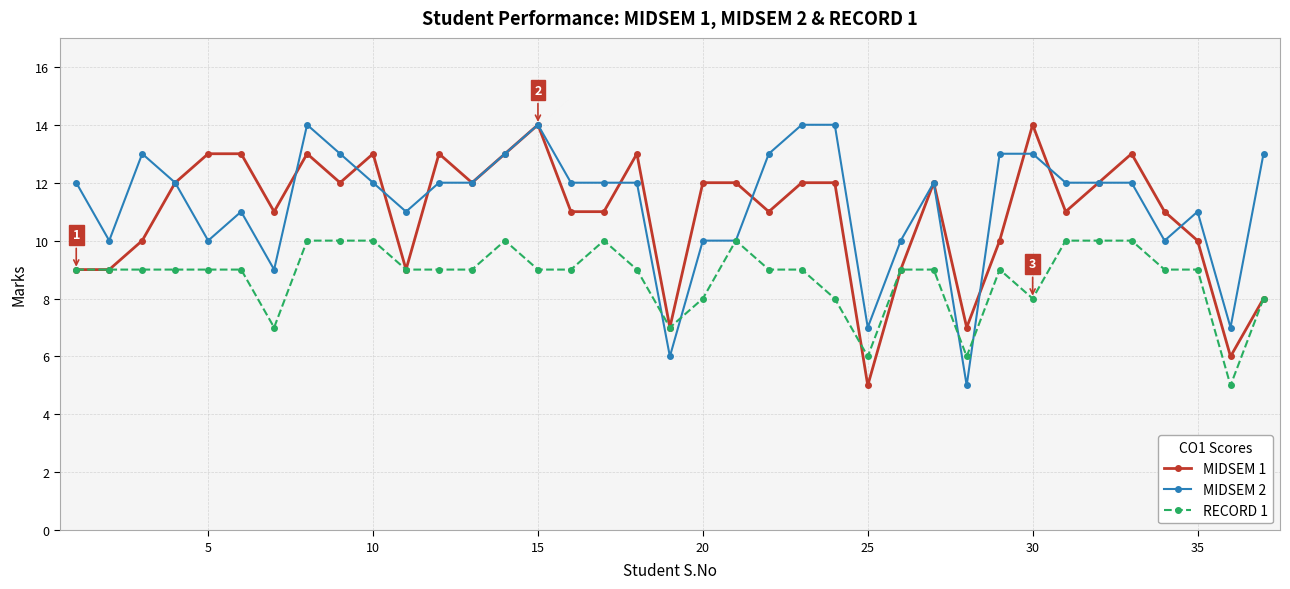

True or false: MIDSEM 2 and RECORD 1 intersect in this chart.

True